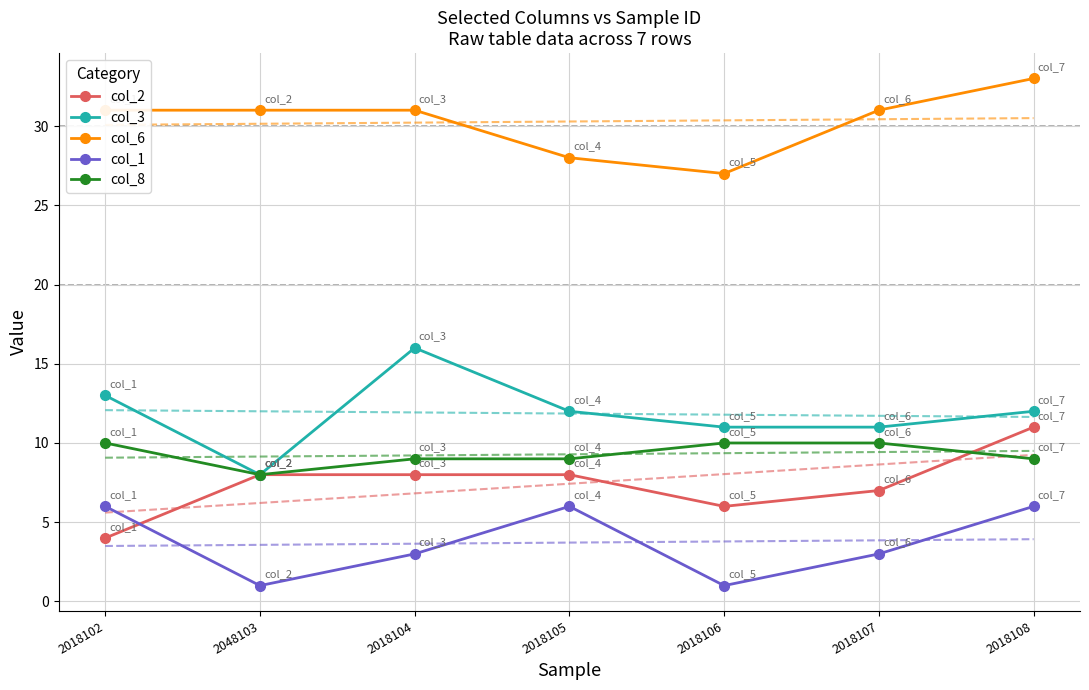

Reading left to right, list all the values displayed in this chart.

col_2: 4	8	8	8	6	7	11
col_3: 13	8	16	12	11	11	12
col_6: 31	31	31	28	27	31	33
col_1: 6	1	3	6	1	3	6
col_8: 10	8	9	9	10	10	9